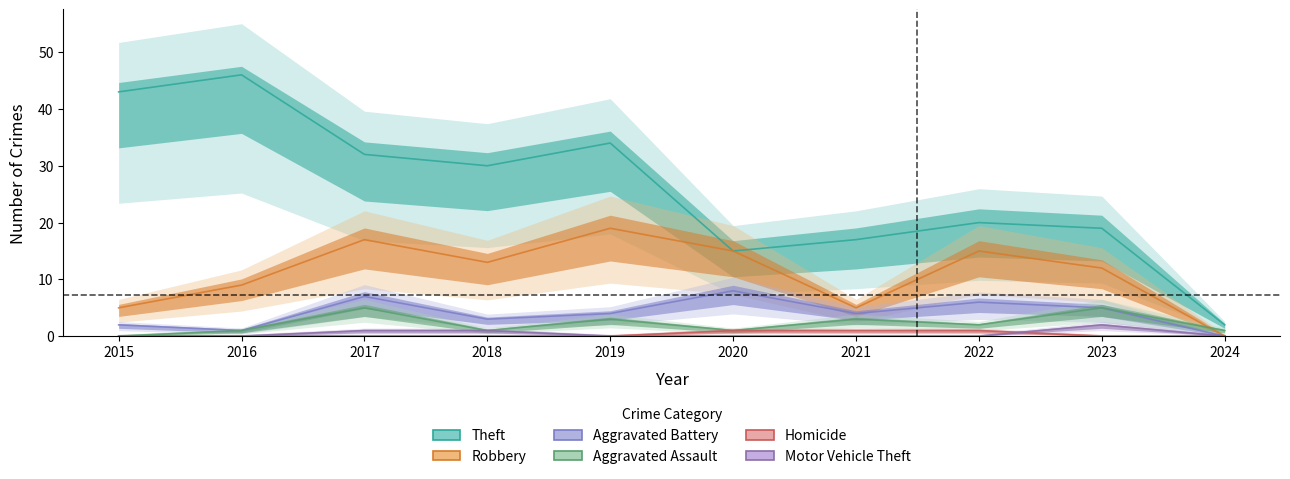

True or false: Aggravated Battery and Theft intersect in this chart.

False